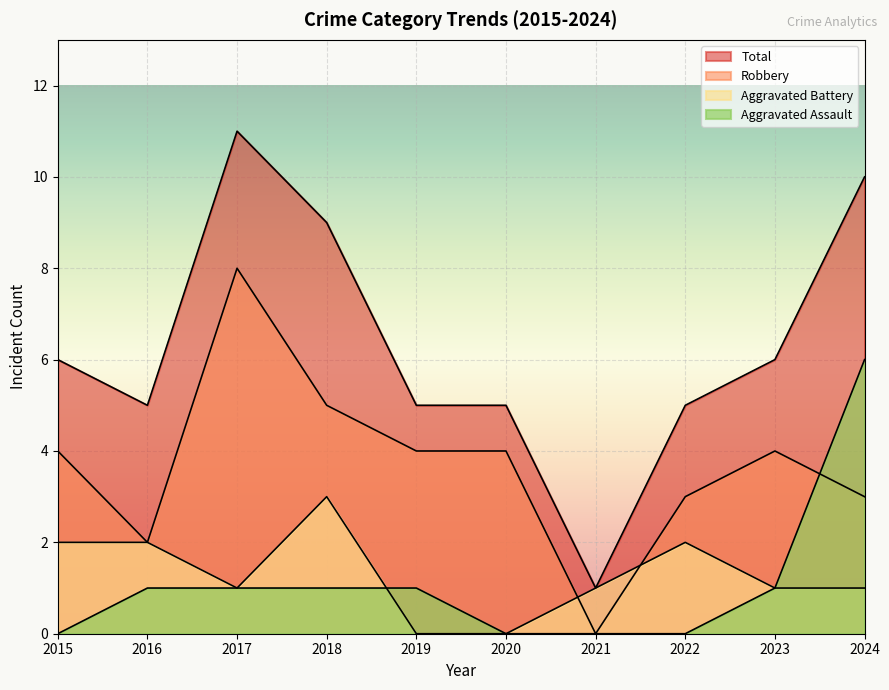

The Robbery series shows 4 at 2015. True or false?

True